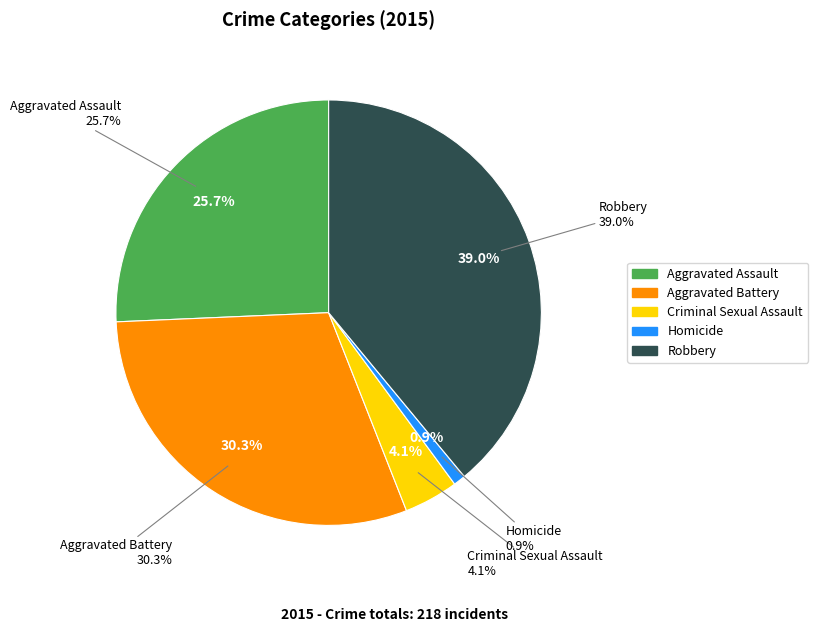

Approximately how many times larger is the value at Criminal Sexual Assault compared to Aggravated Assault?

0.2